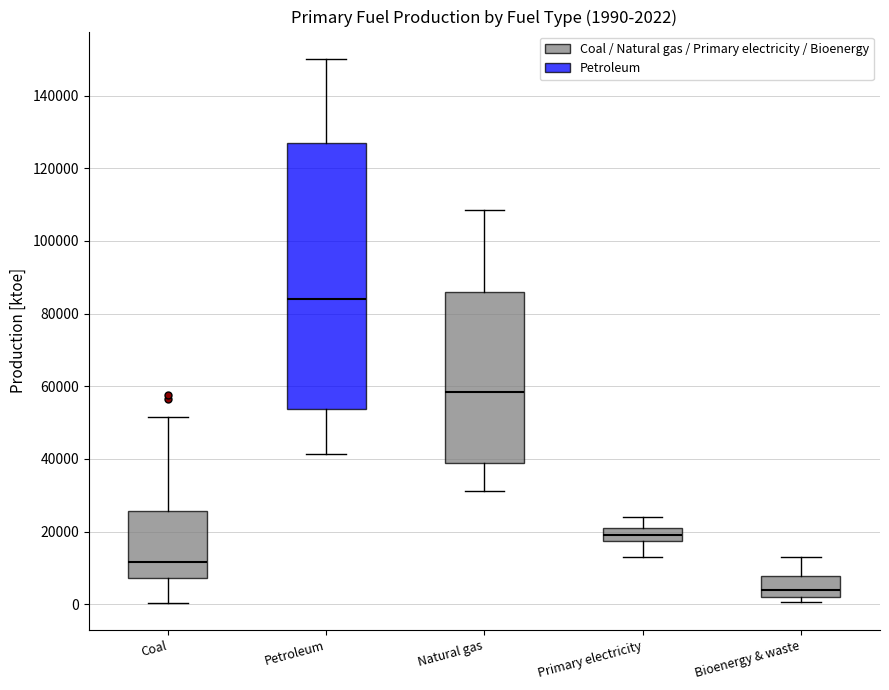

Which box has the highest median line?

Petroleum